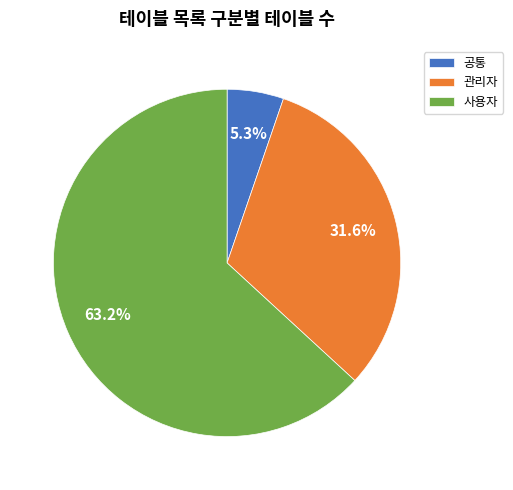

Rank the categories by value from lowest to highest.

공통, 관리자, 사용자